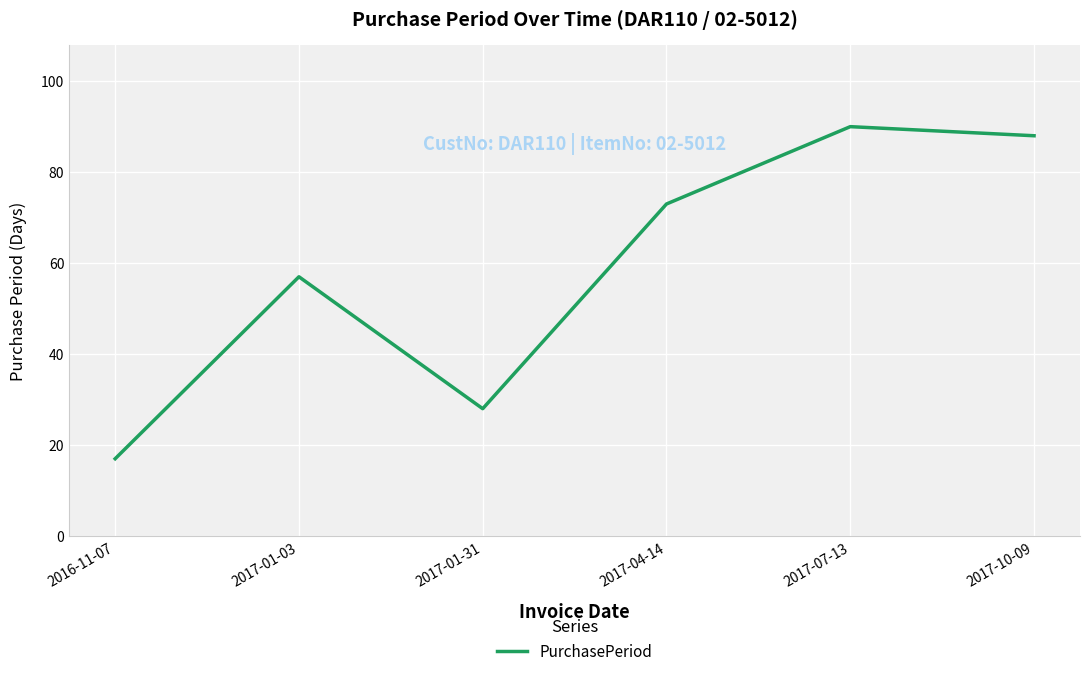

The value at 2017-07-13 is 90. True or false?

True